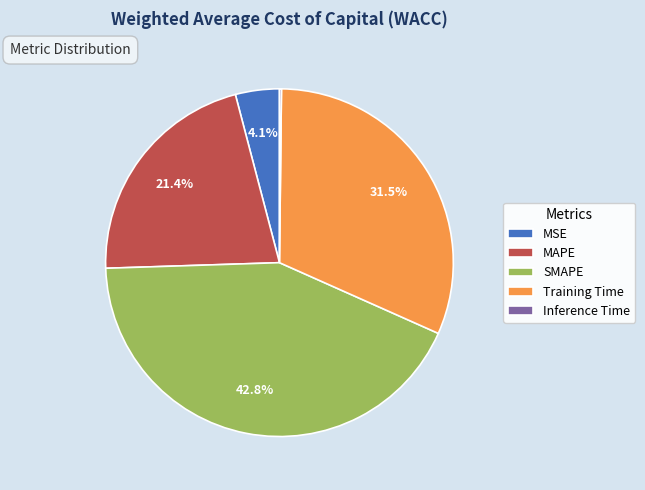

How much of the chart is everything except Training Time?

68.5%